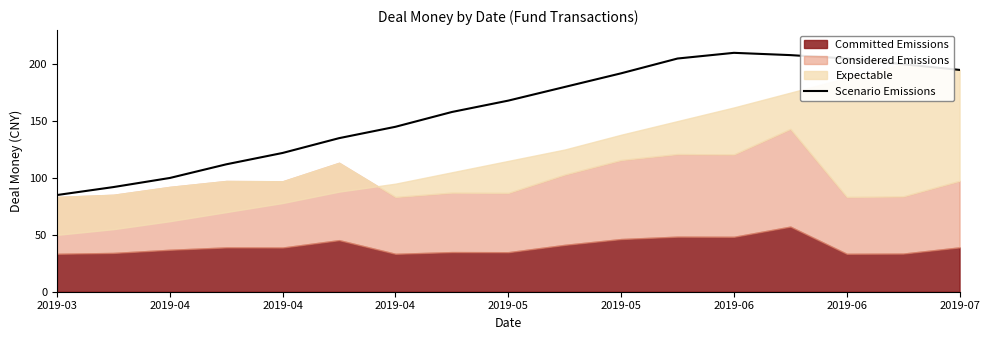

Reading left to right, list all the values displayed in this chart.

85	92	100	112	122	135	145	158	168	180	192	205	210	208	205	200	195